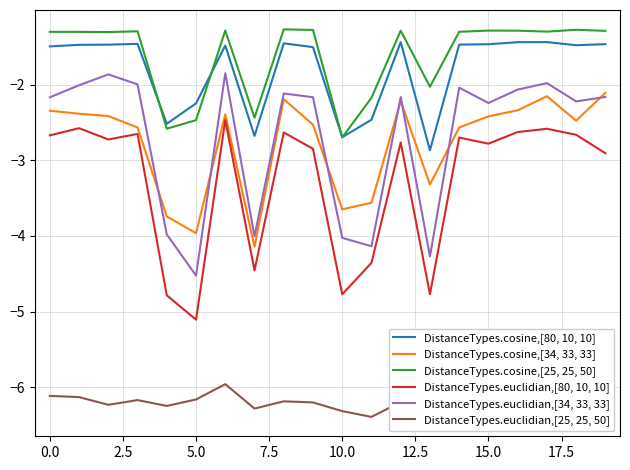

What is the lowest value of the DistanceTypes.euclidian,[25, 25, 50] series?

-6.4